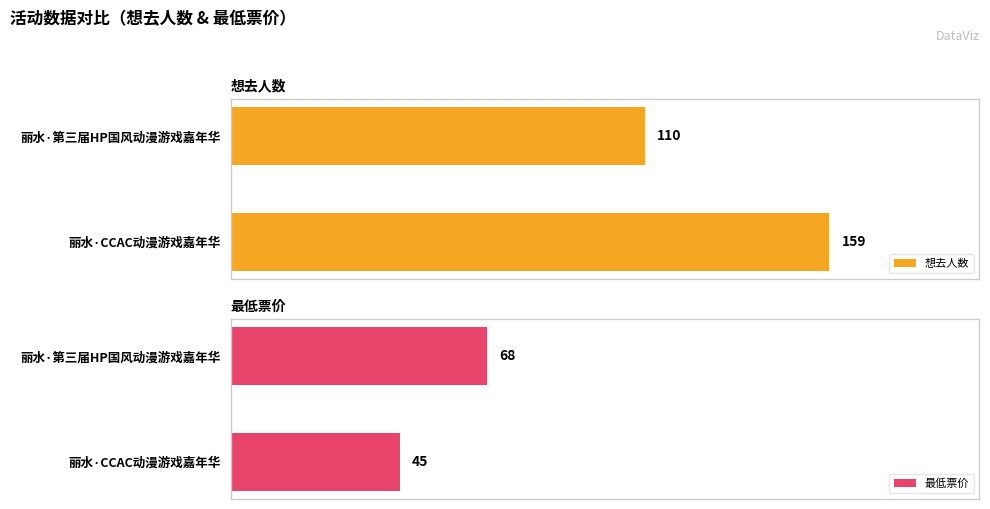

Rank the series by their maximum value, from lowest to highest.

最低票价, 想去人数